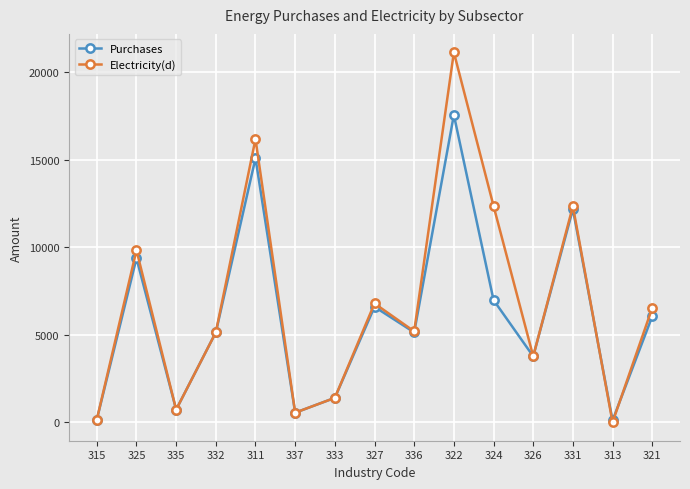

What is the average value of the Electricity(d) series?

6804